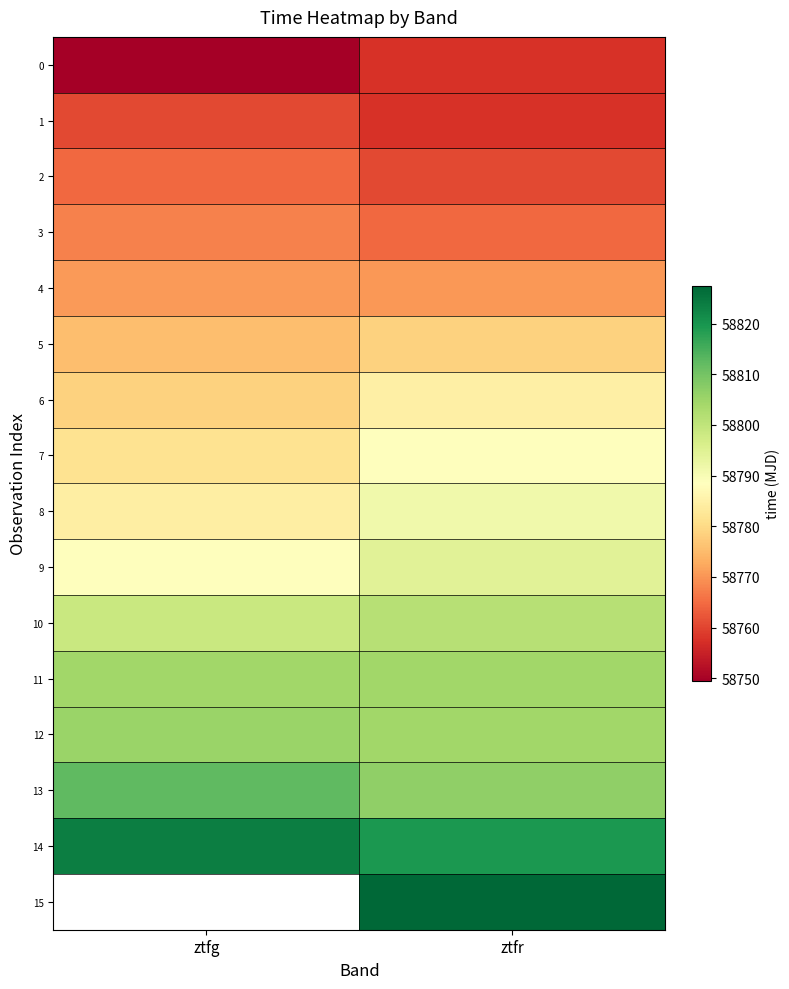

Is it true that 14 equals 15401.5 at ztfg?

False